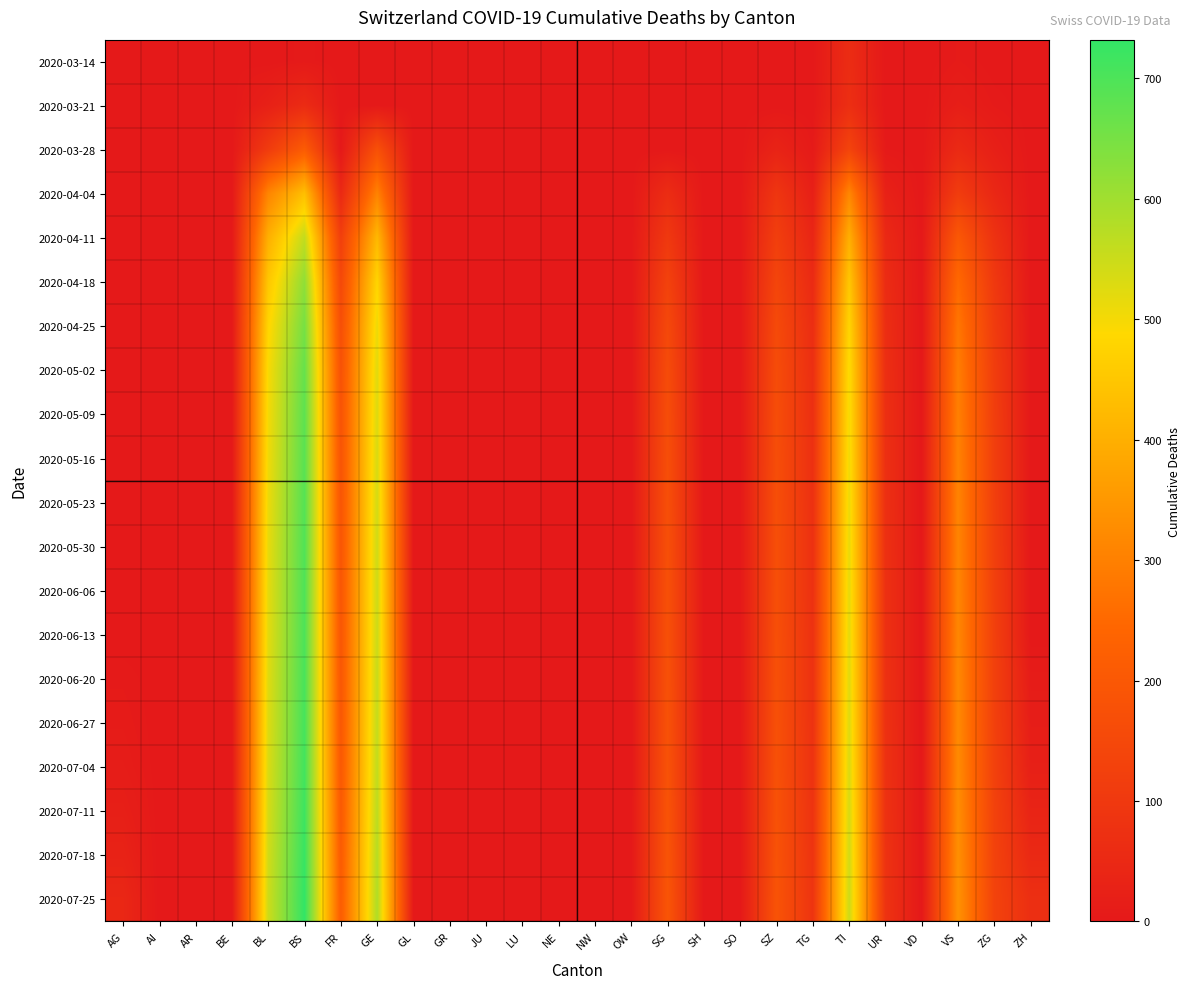

What is the greatest value displayed?

732